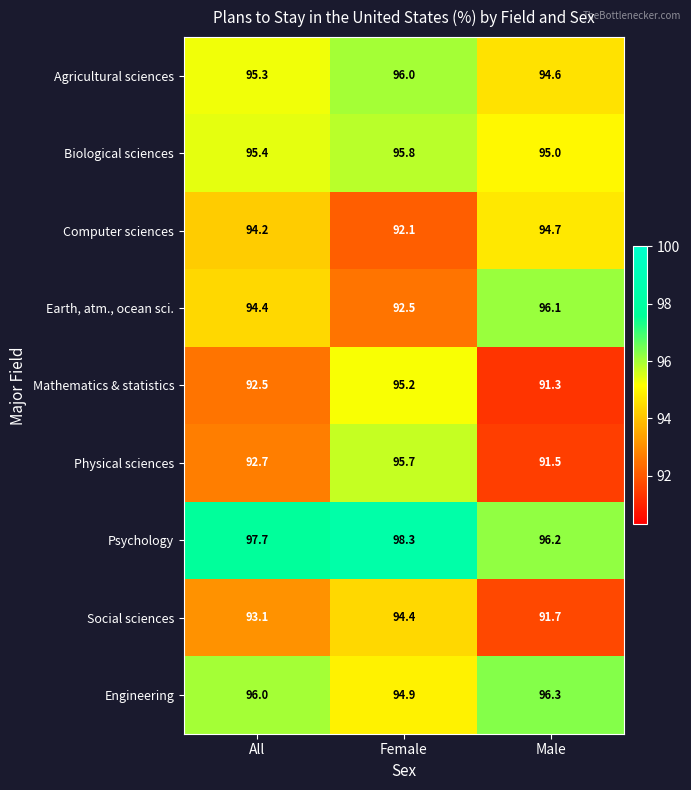

The value of Mathematics & statistics at All is 92.5. True or false?

True